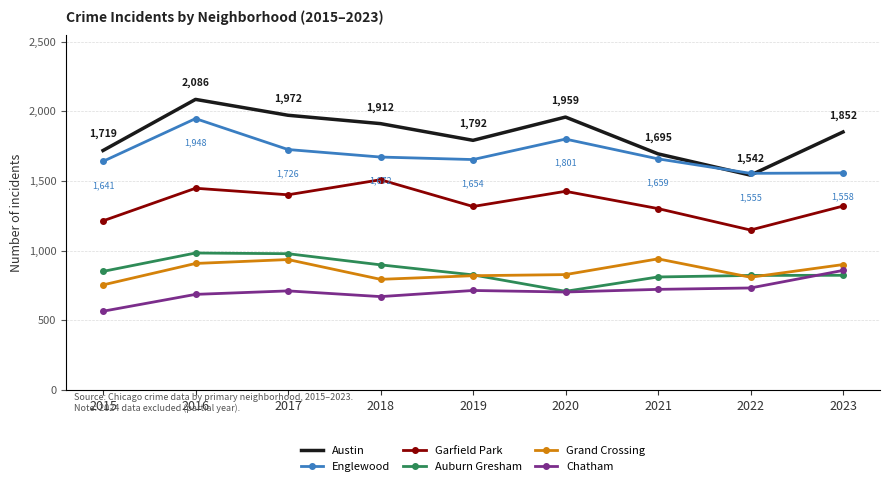

At how many categories does at least one series exceed 1681?

8